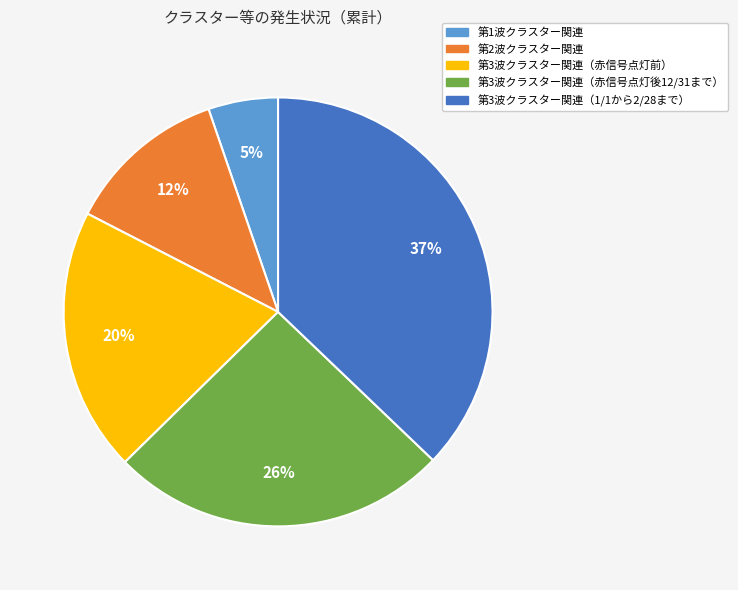

Count the number of slices in the pie.

5